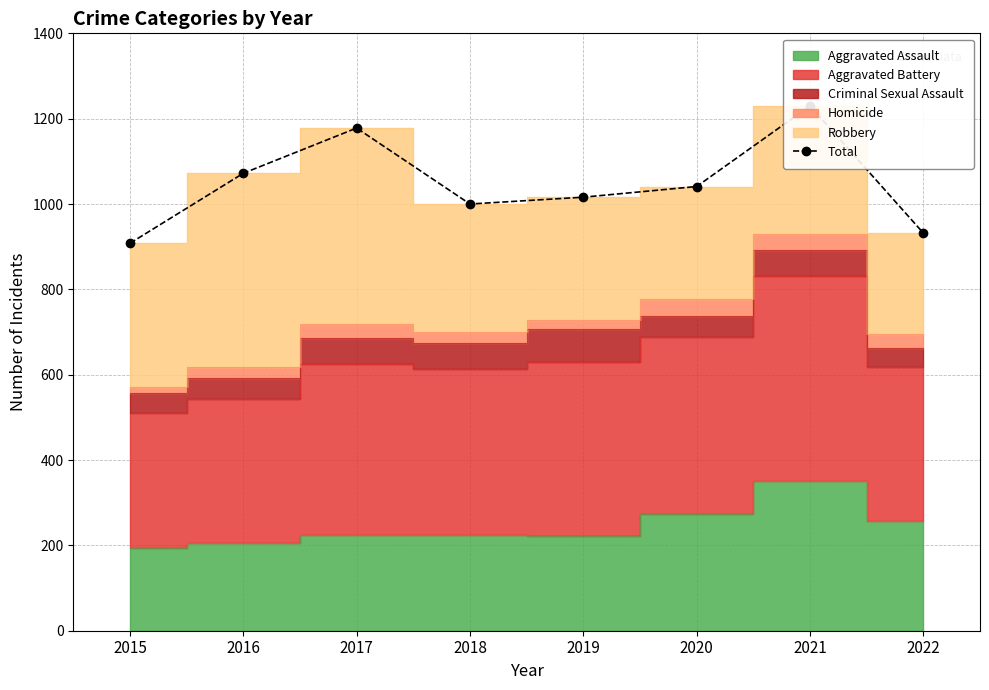

Between 2019 and 2016, which is larger?

2016